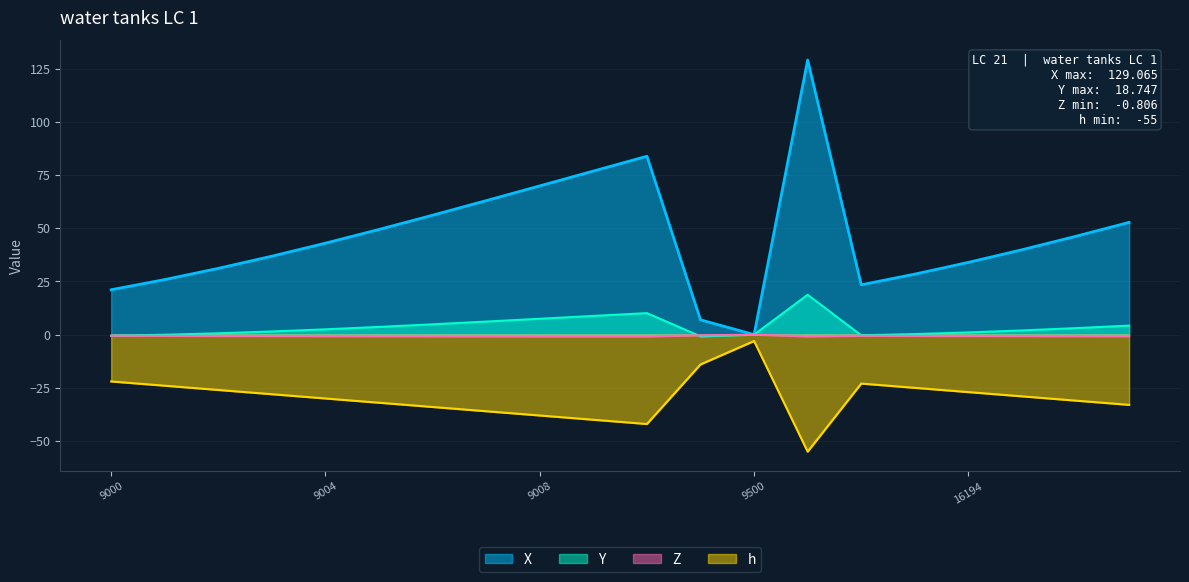

What is the difference between the highest and lowest values at 9005?

81.5